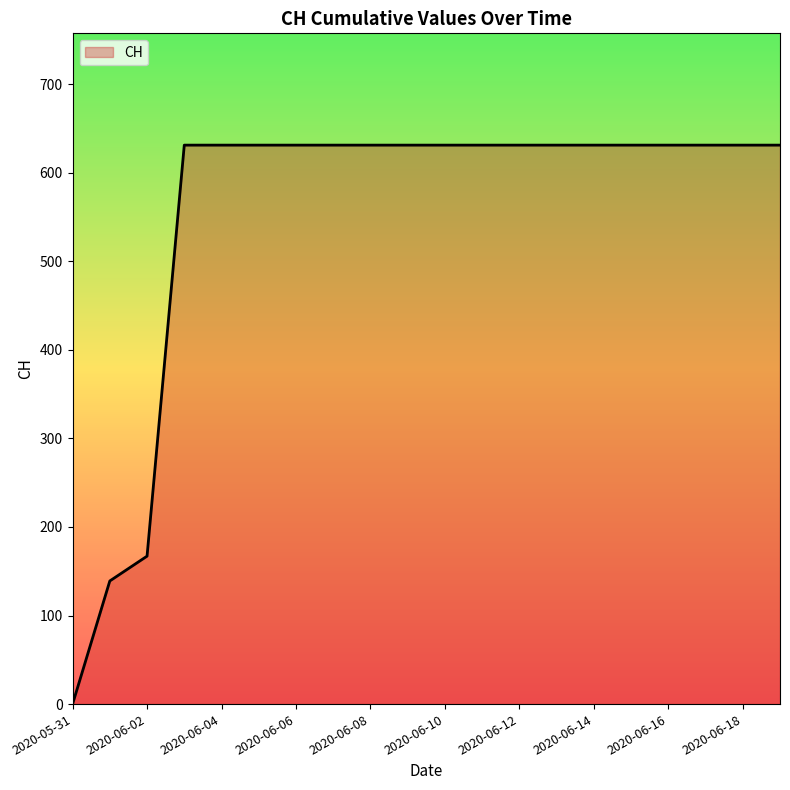

What is the greatest value displayed?

631